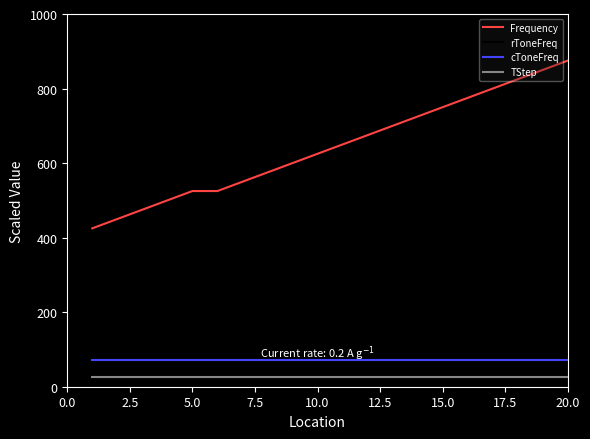

True or false: Frequency and cToneFreq cross at least once.

False